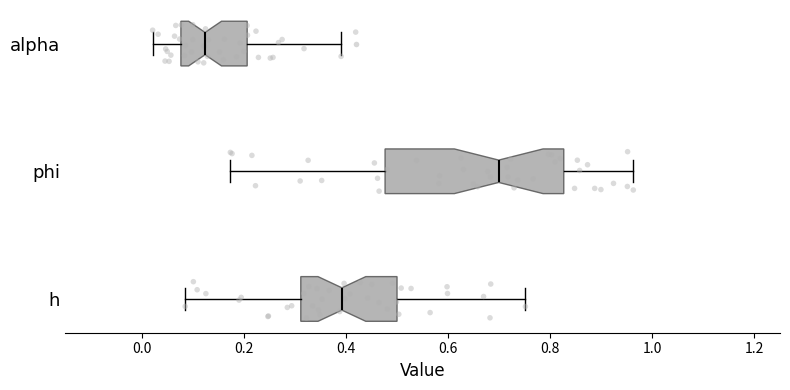

Where does the right whisker of the box for alpha end on the x-axis? The values are not printed on the chart, so give them approximately, as read against the axis.

0.40